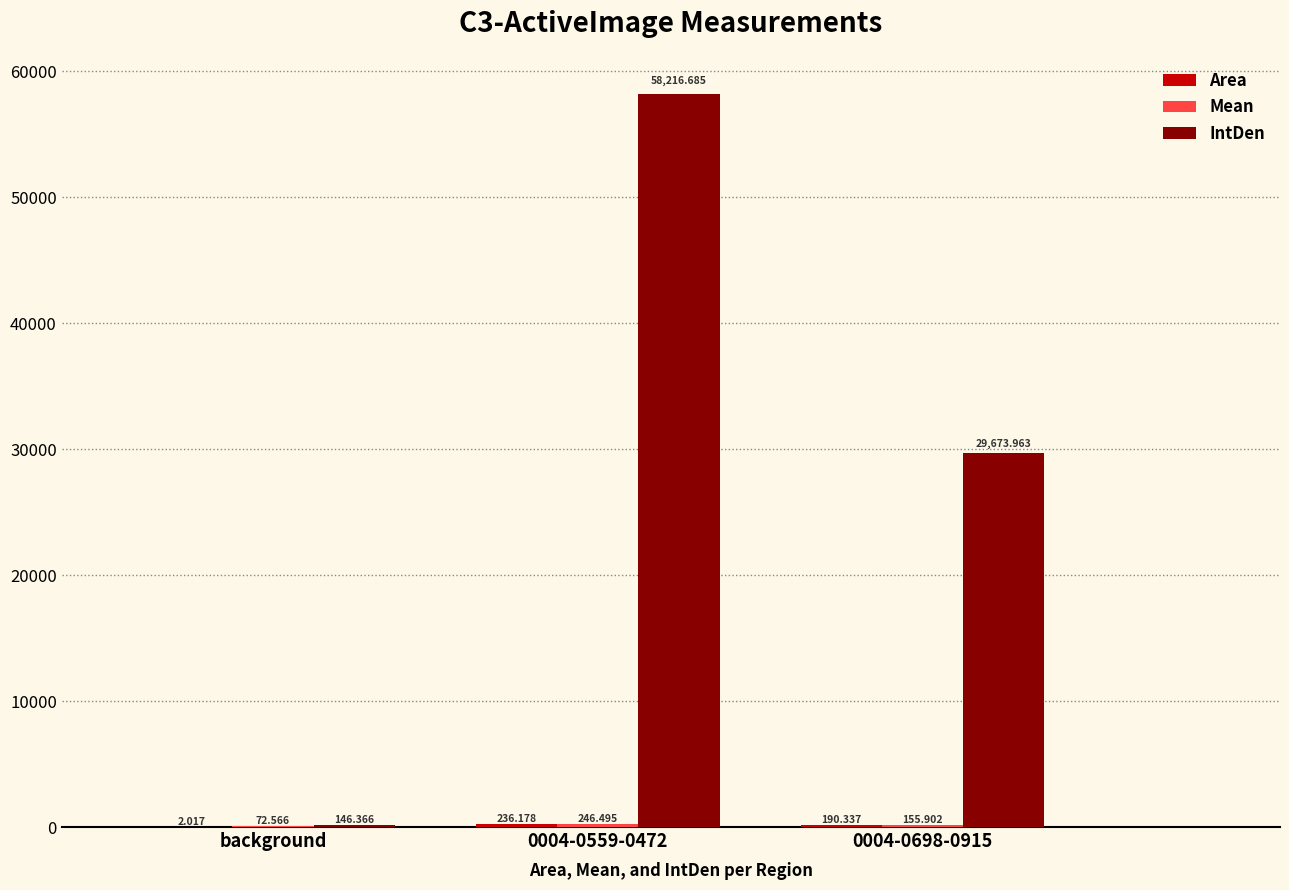

Which series has the largest total across all categories?

IntDen